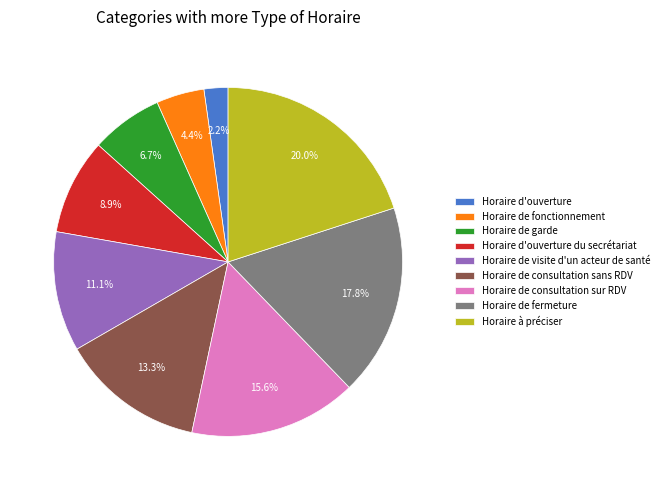

Is there a majority slice in this chart?

No